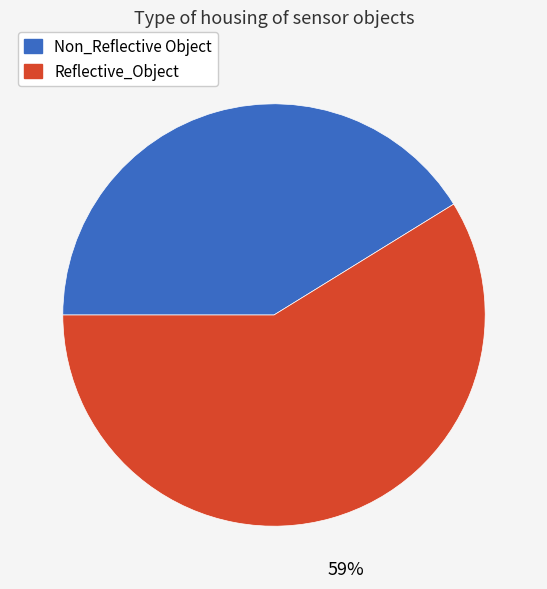

How many segments does this pie chart have?

2